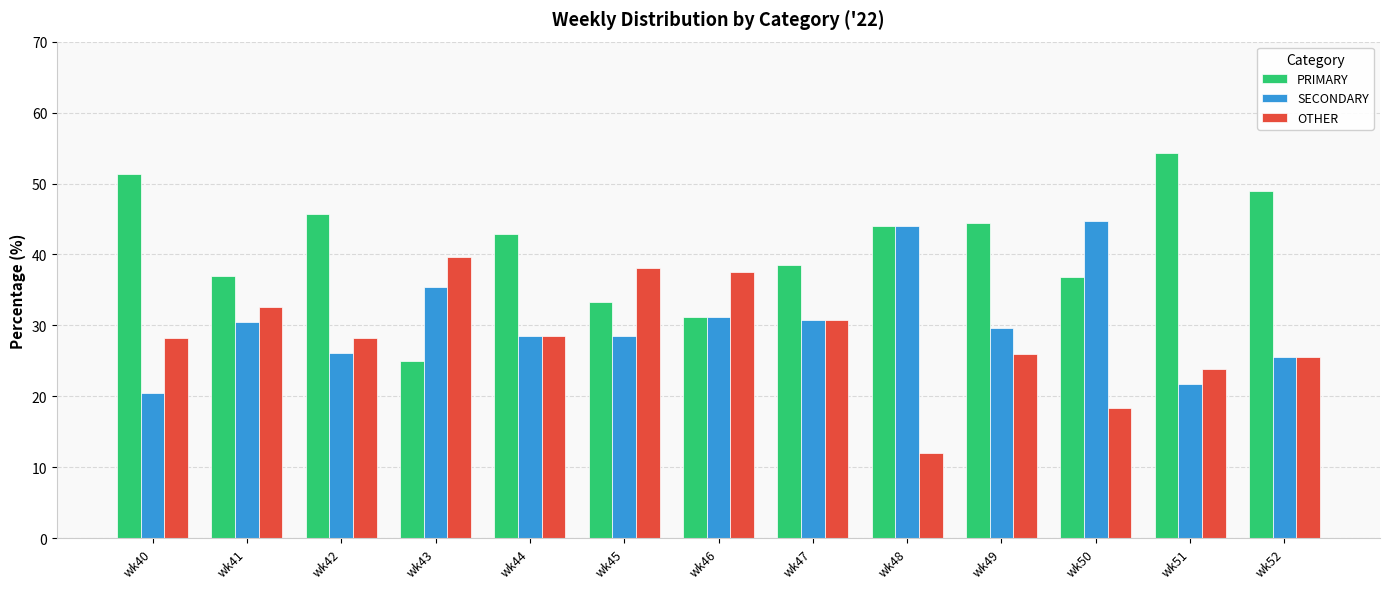

What is the difference between the SECONDARY values at wk47 and wk51?

9.0